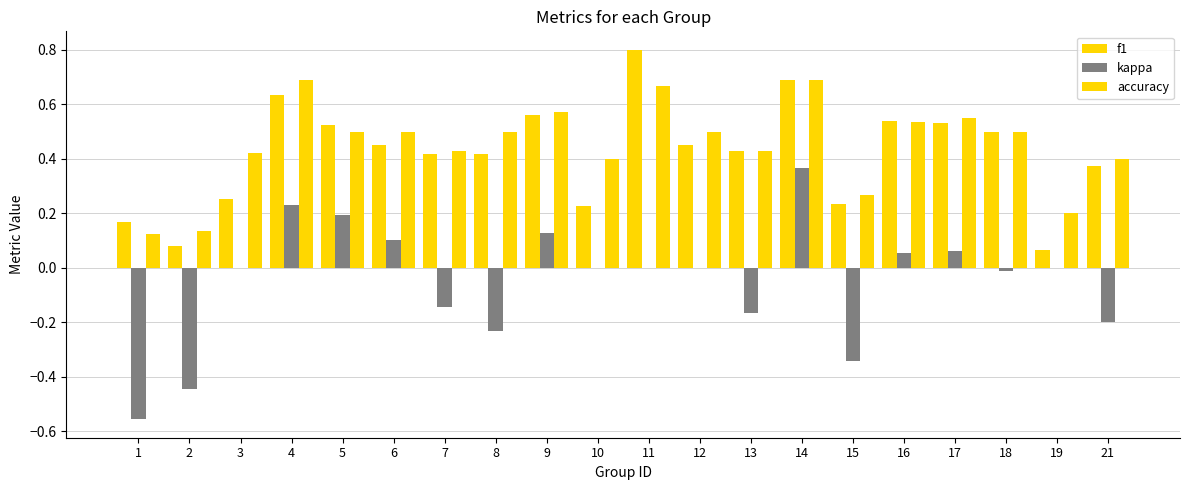

Is it true that f1 equals 0.5 at 16?

True